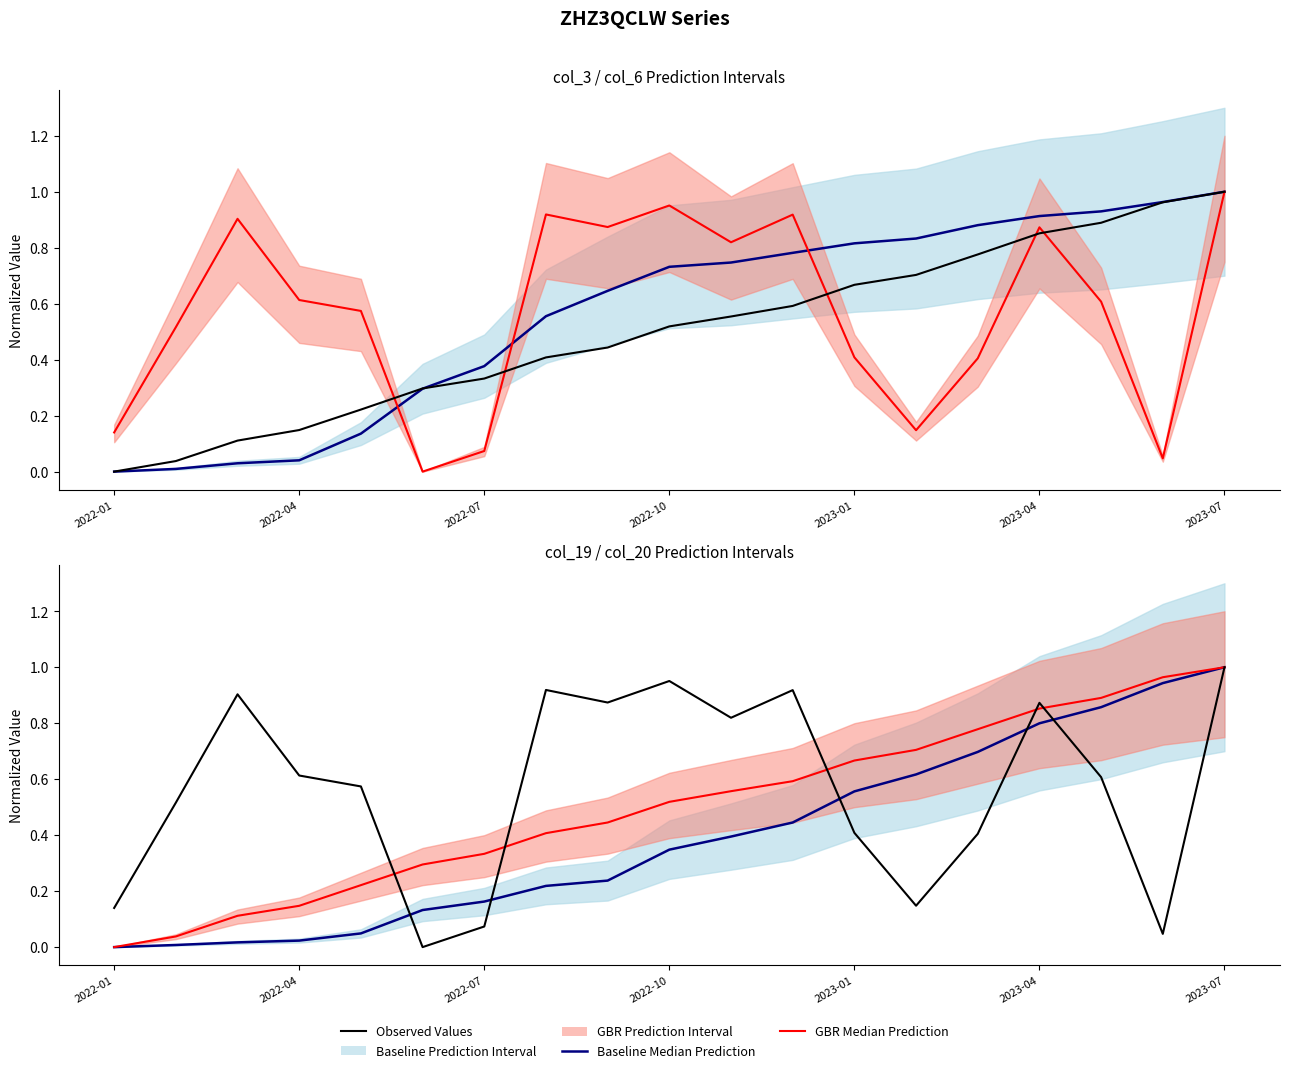

What is the average value of the GBR Median Prediction series?

0.5